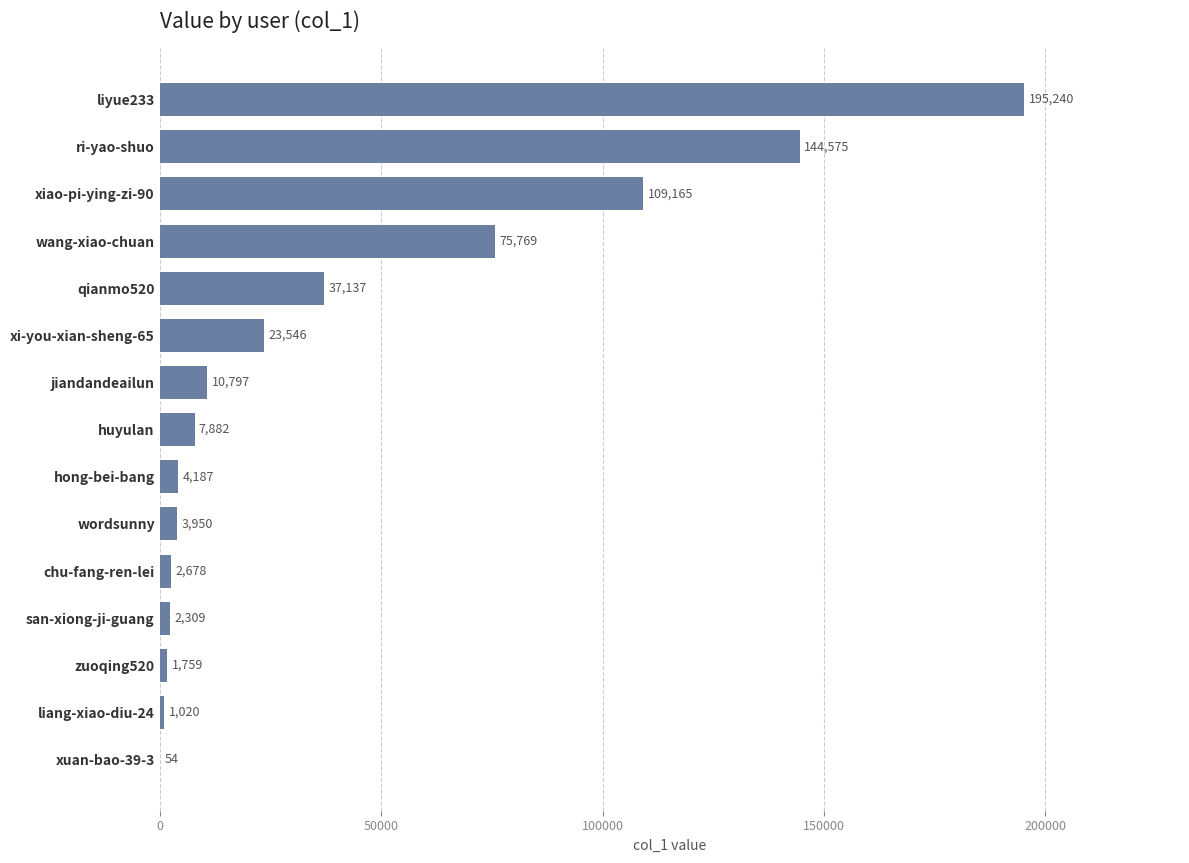

What is the ratio of the value at chu-fang-ren-lei to the value at liang-xiao-diu-24?

2.6